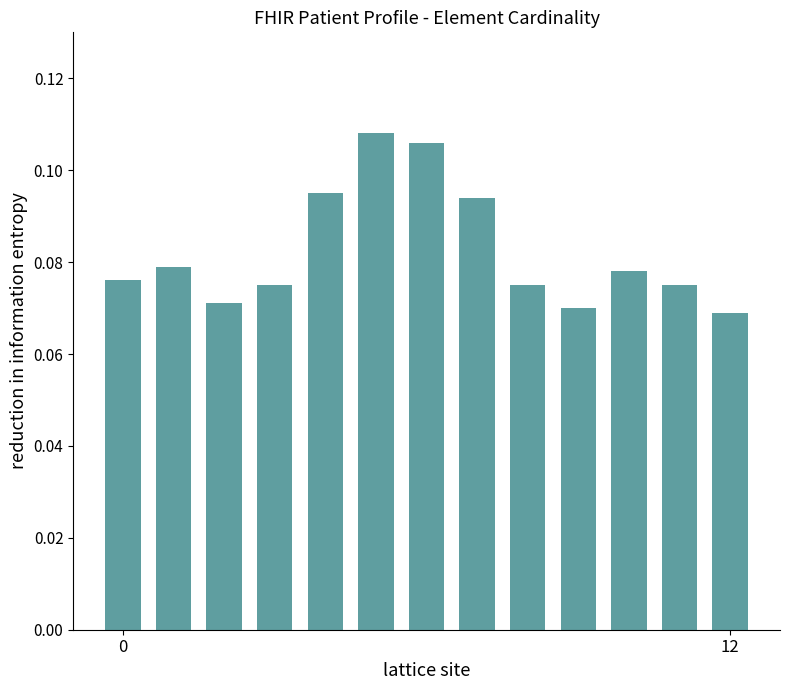

What is the sum of all values?

1.1